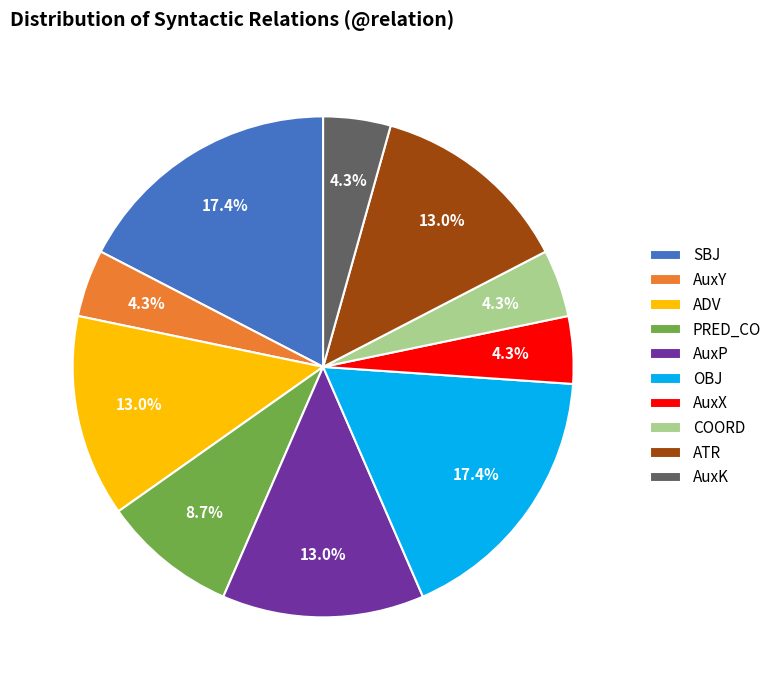

True or false: AuxX accounts for 4% of the total.

True